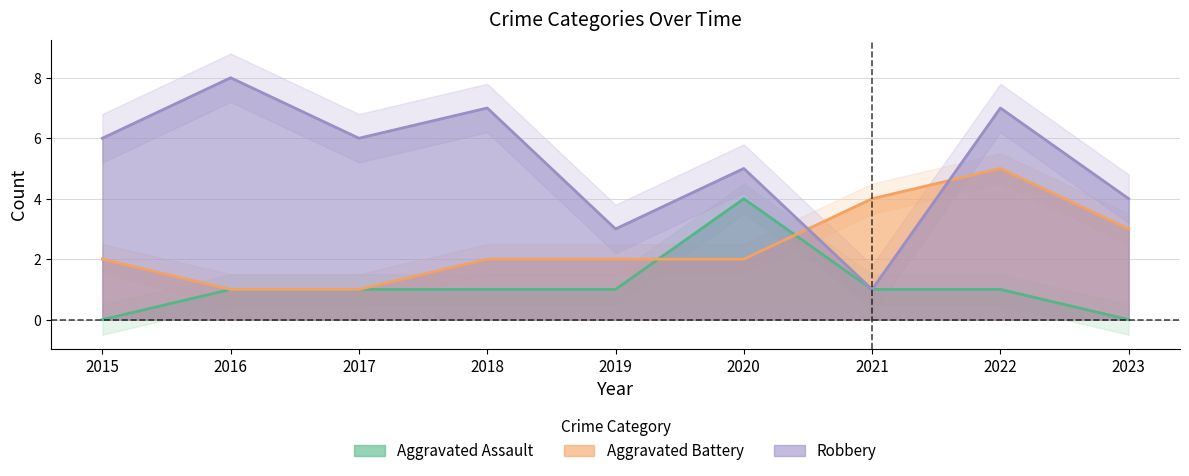

List the series in order of their peak value, lowest first.

Aggravated Assault, Aggravated Battery, Robbery